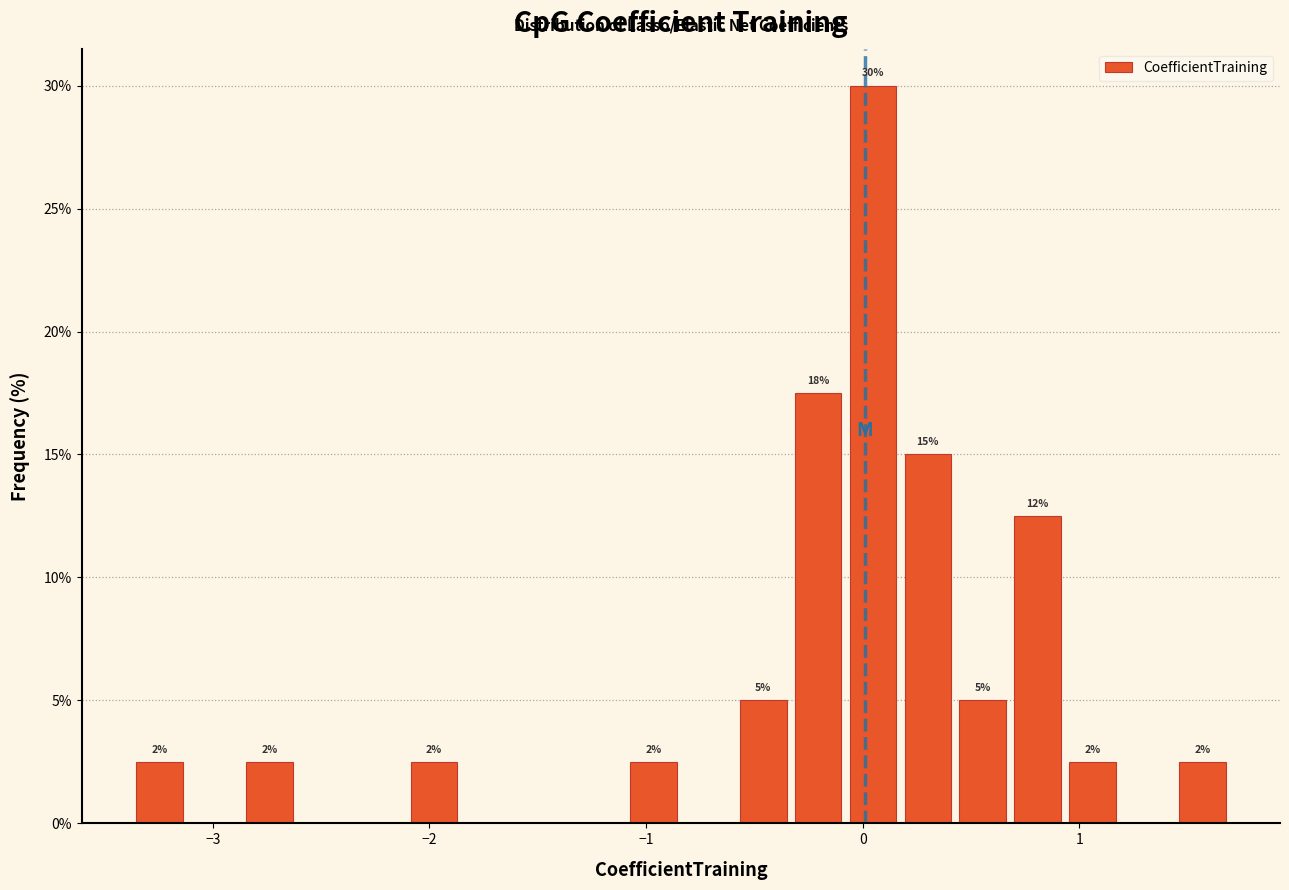

Around what value on the x-axis is the tallest bar? Give the approximate position of its centre, as read against the axis.

0.0